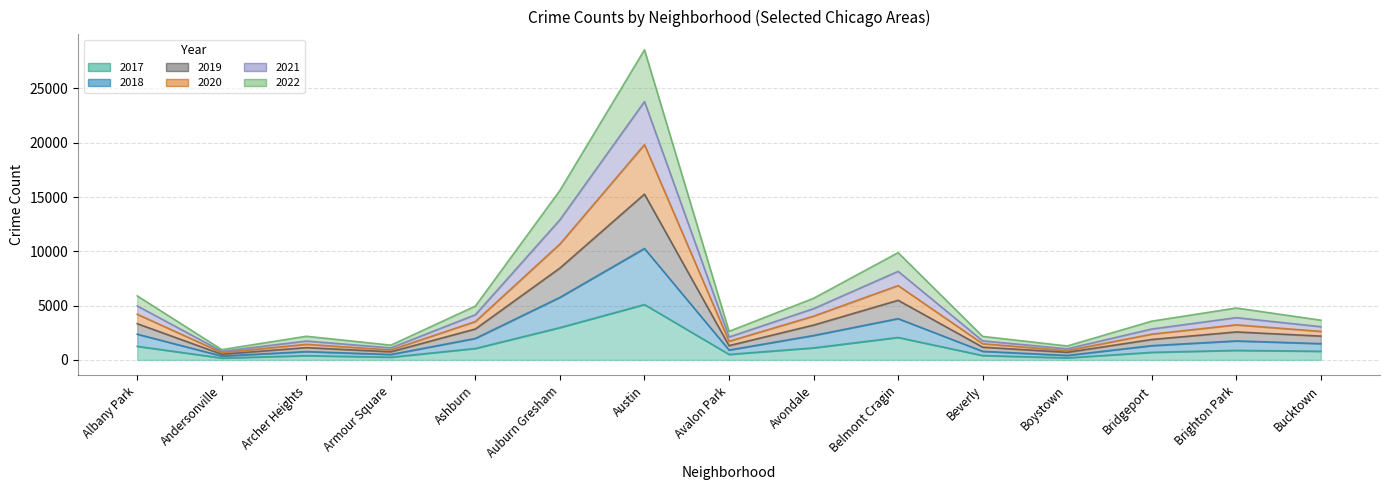

True or false: 2018 and 2021 intersect in this chart.

False